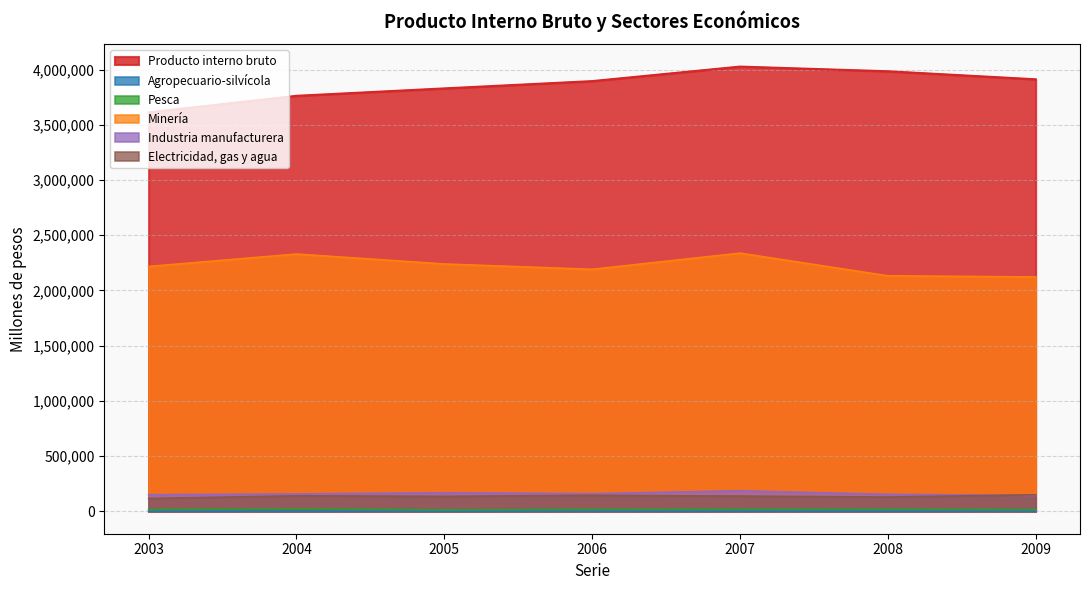

What is the difference between the highest and lowest values at 2003?

3610219